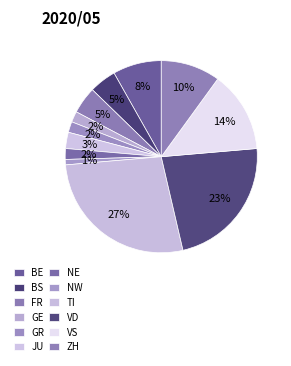

How many slices are in this pie chart?

12